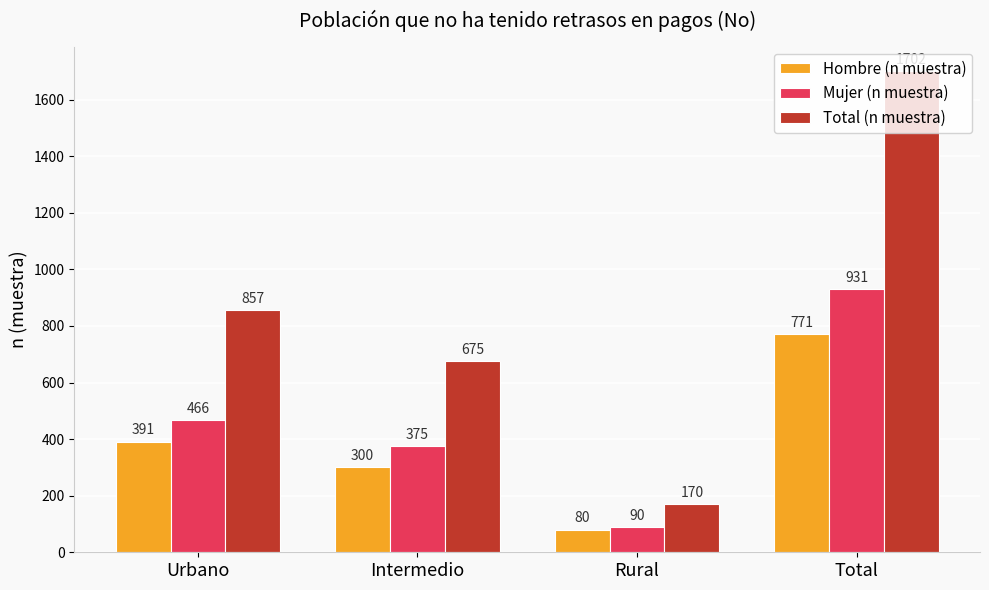

How many bars are there in each group?

3